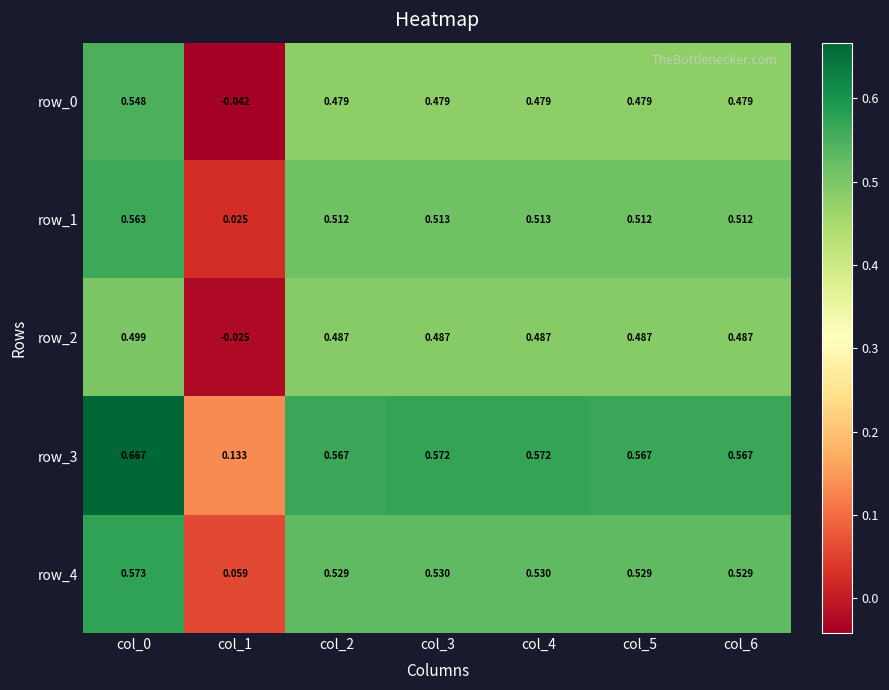

True or false: row_0 has a value of 0.5 at col_0.

True